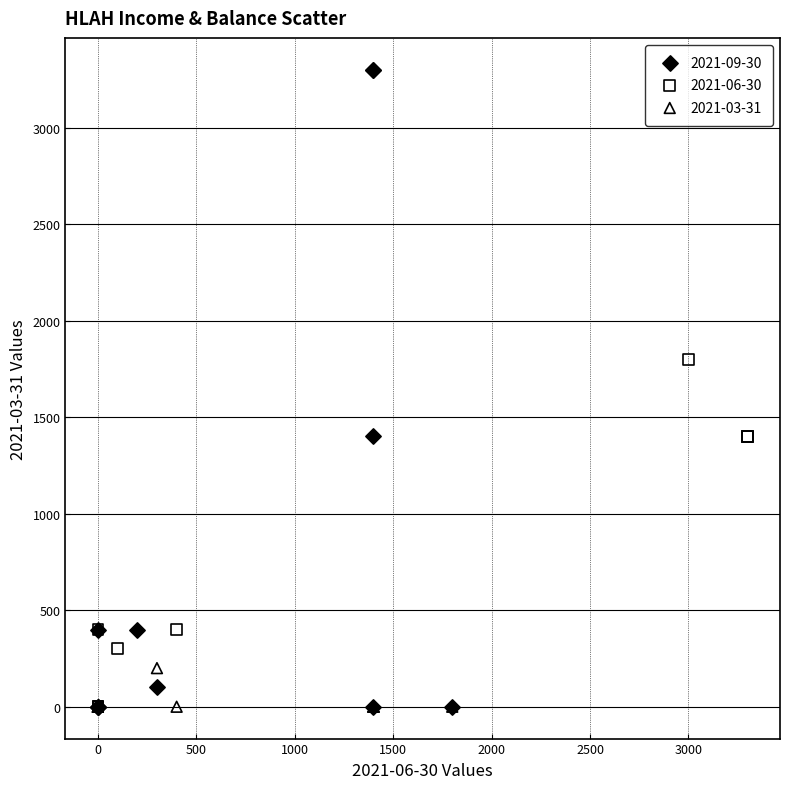

Which series contains the highest Y value?

2021-09-30